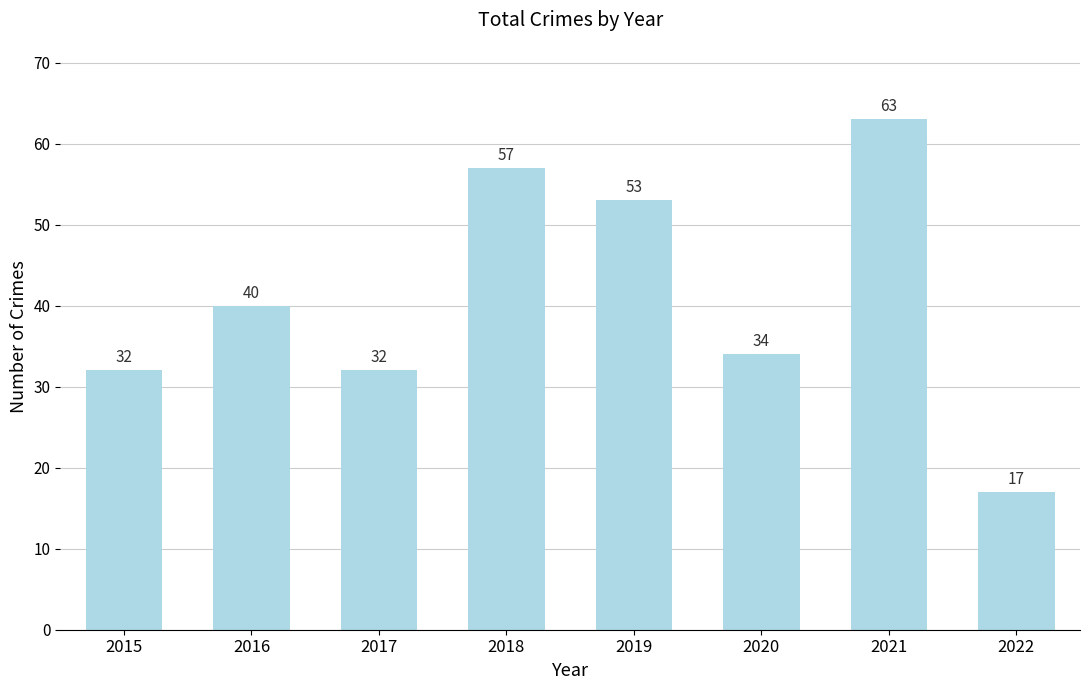

How many data points does each series have?

8